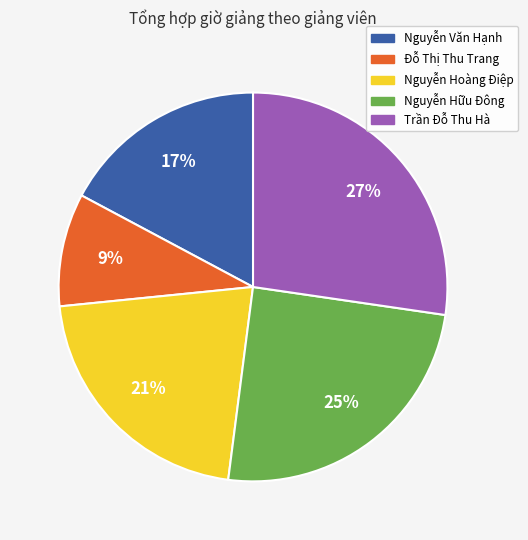

The Nguyễn Văn Hạnh slice represents 2% of the pie. True or false?

False